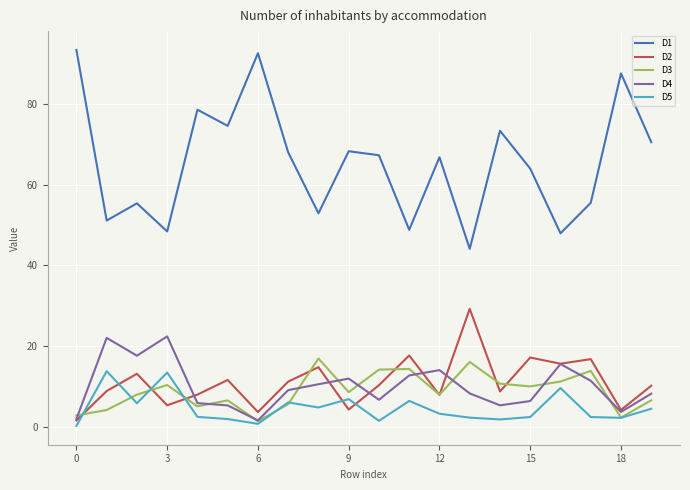

What is the average value of the D1 series?

65.5